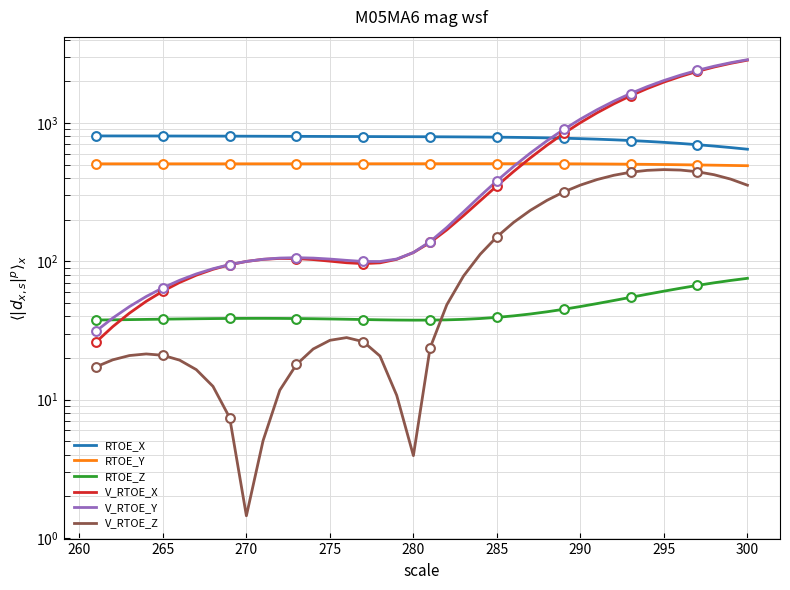

What are all the series names shown in the legend?

RTOE_X, RTOE_Y, RTOE_Z, V_RTOE_X, V_RTOE_Y, V_RTOE_Z